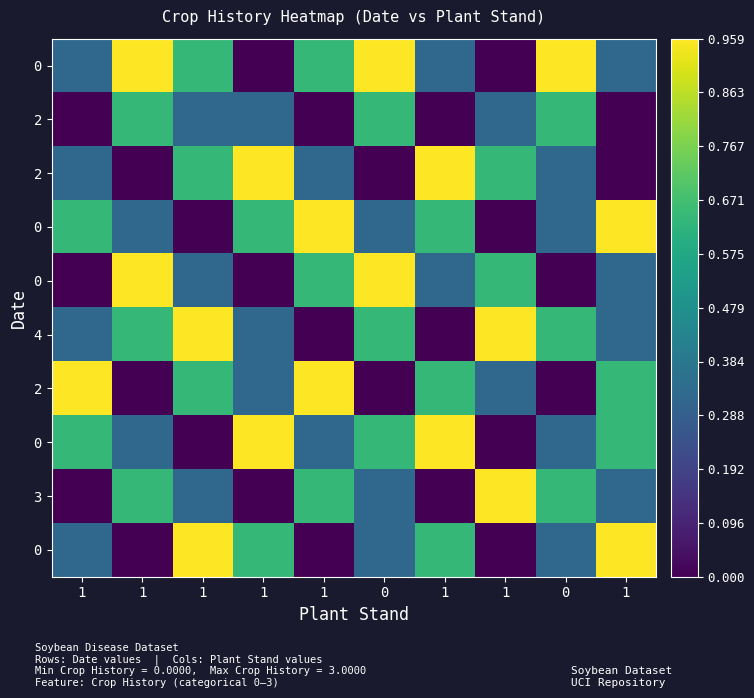

At which category does the chart reach its peak across all series?

1